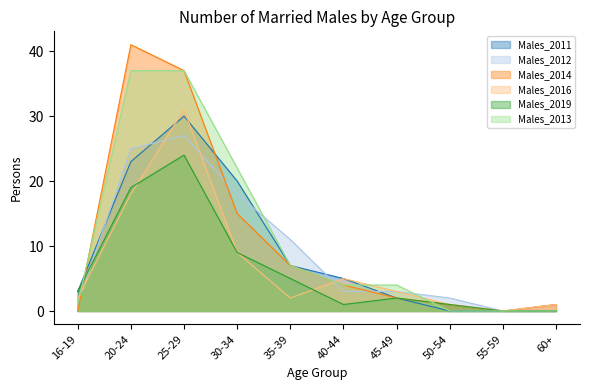

Which series ends up on top after the final intersection of Males_2016 and Males_2014?

Males_2016